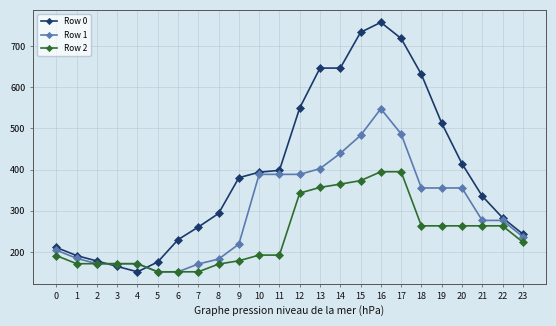

After their last crossing, which series has the higher values: Row 0 or Row 1?

Row 0